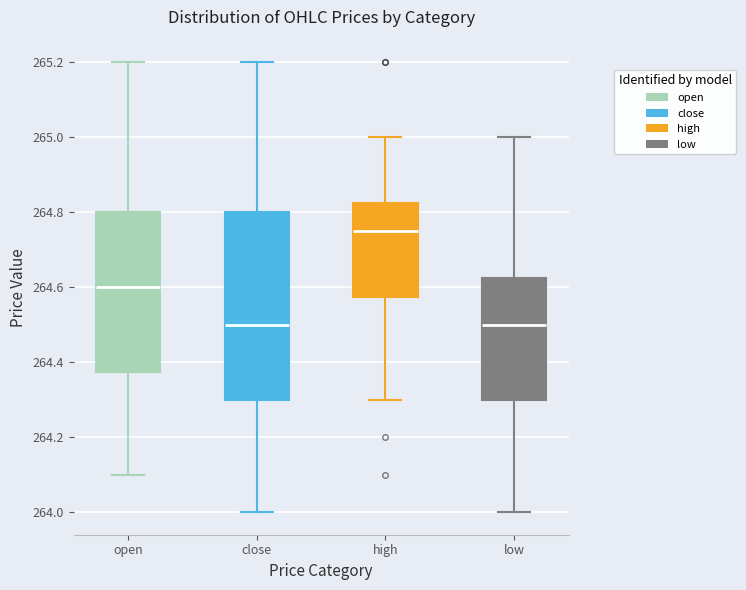

Where is the upper edge of the box for high on the y-axis? The values are not printed on the chart, so give them approximately, as read against the axis.

264.82